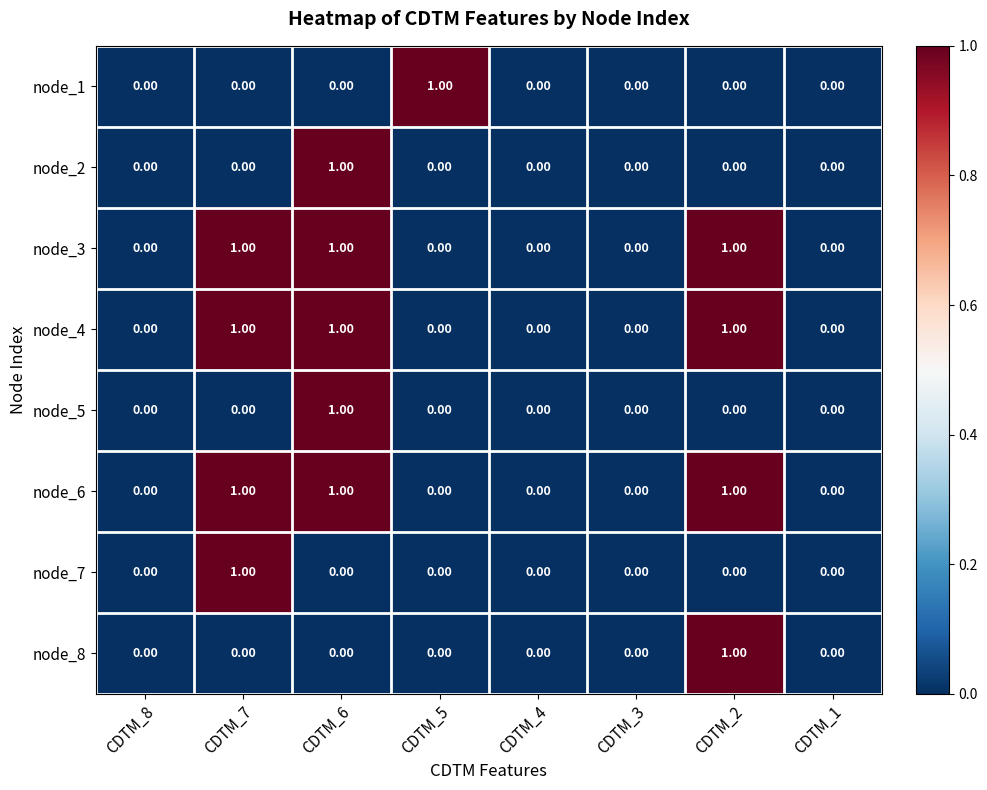

At which category is the sum across all series the highest?

CDTM_6